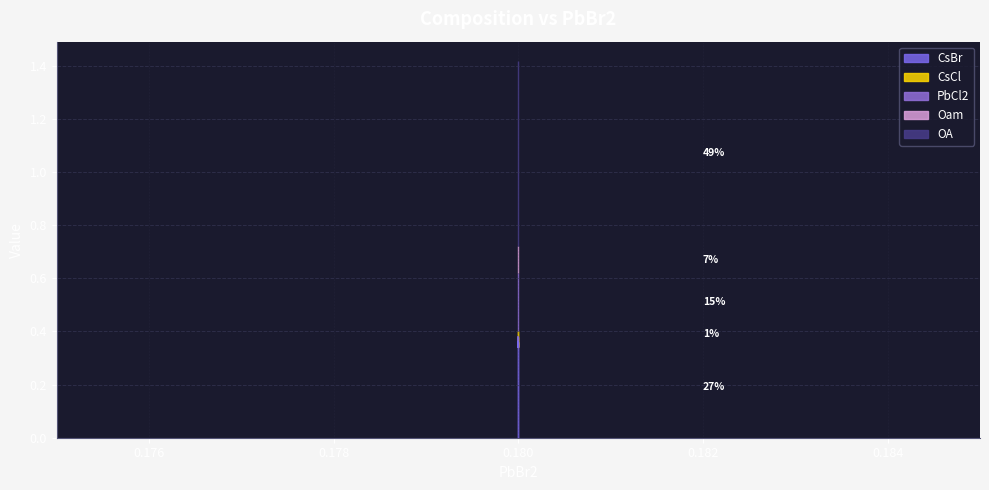

Which series has the widest spread of values?

CsCl